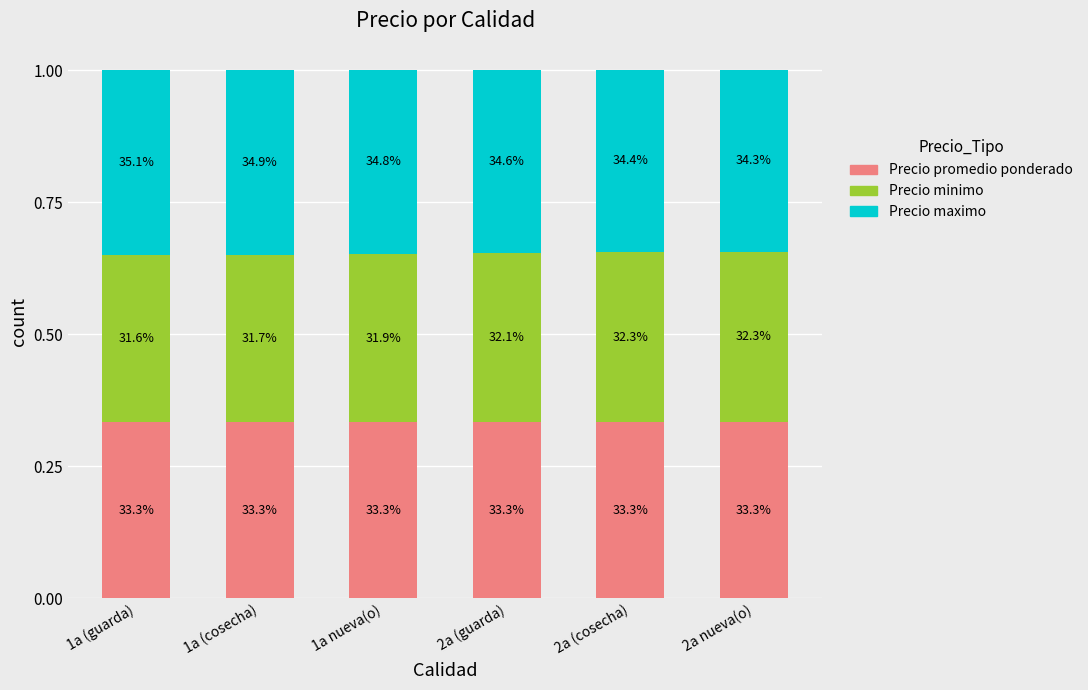

How many Precio maximo values are between 0 and 1?

6